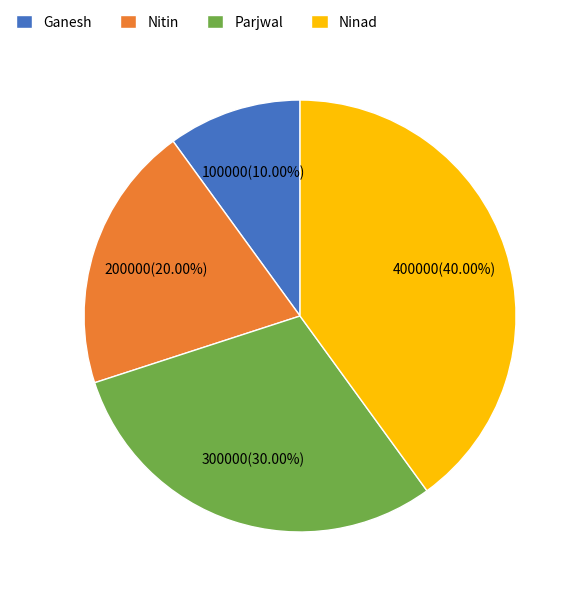

Is there any slice that represents more than half of the pie?

No